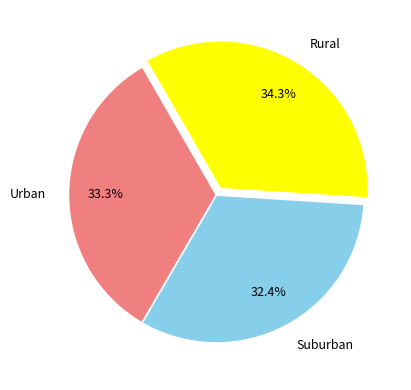

Rank the categories by value from highest to lowest.

Rural, Urban, Suburban